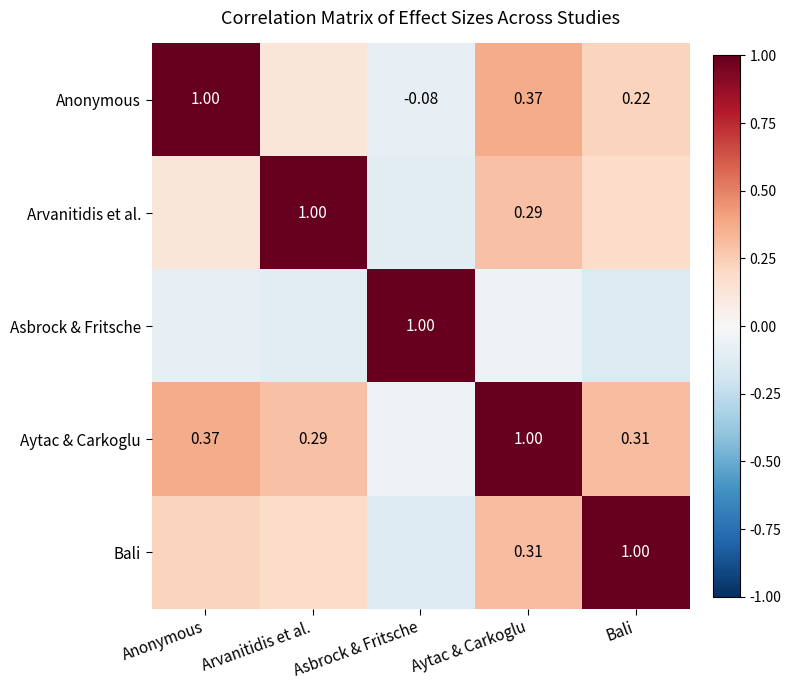

At which label is Asbrock & Fritsche closest to 0?

Aytac & Carkoglu